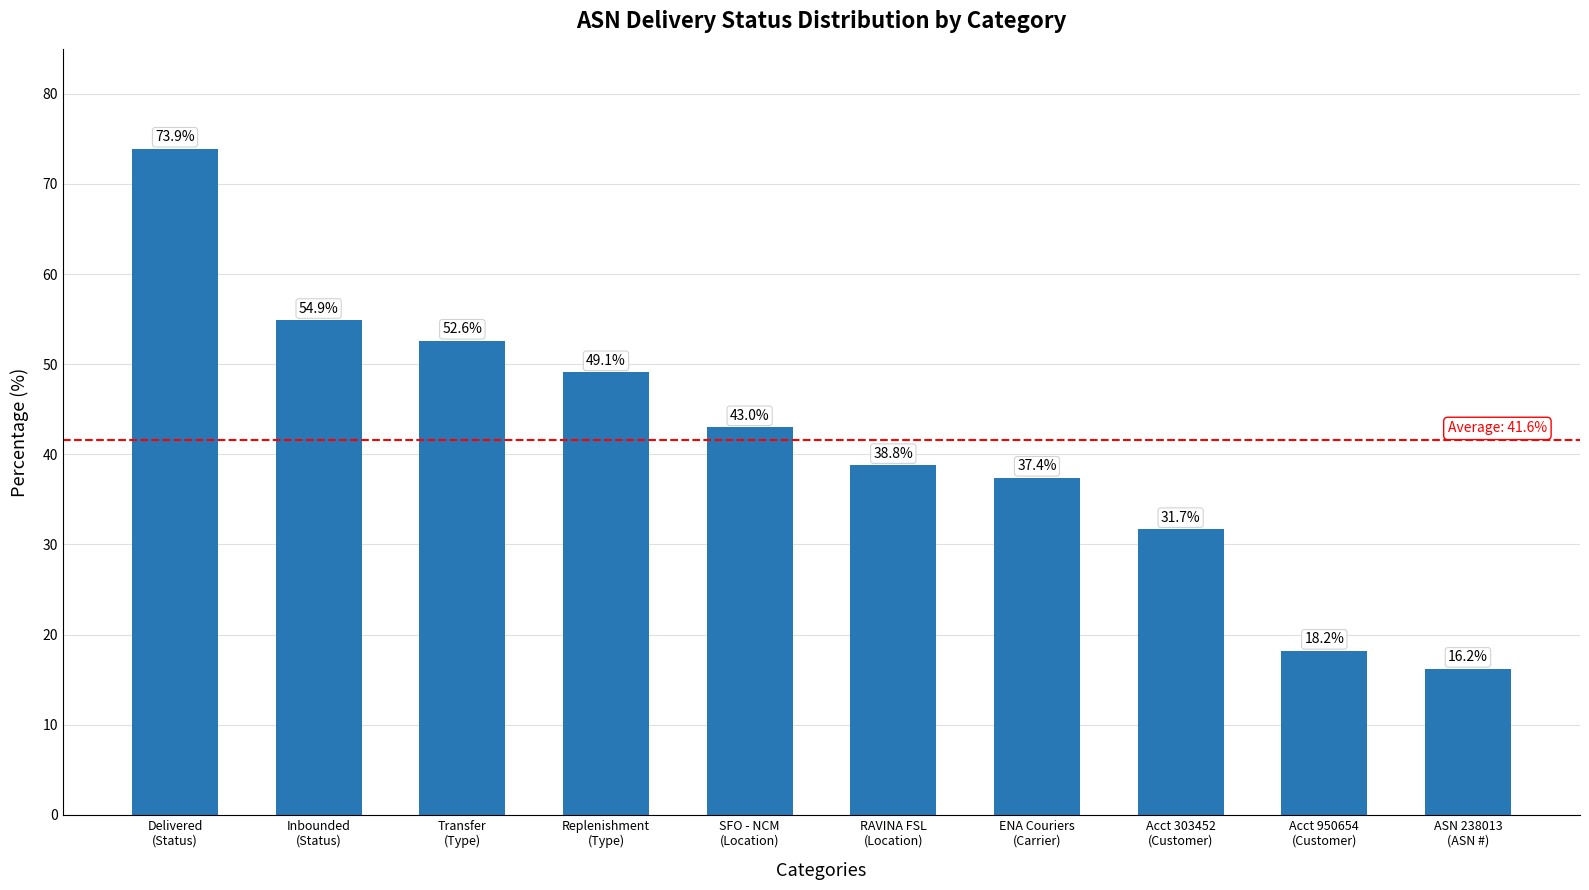

Are the bars horizontal?

No